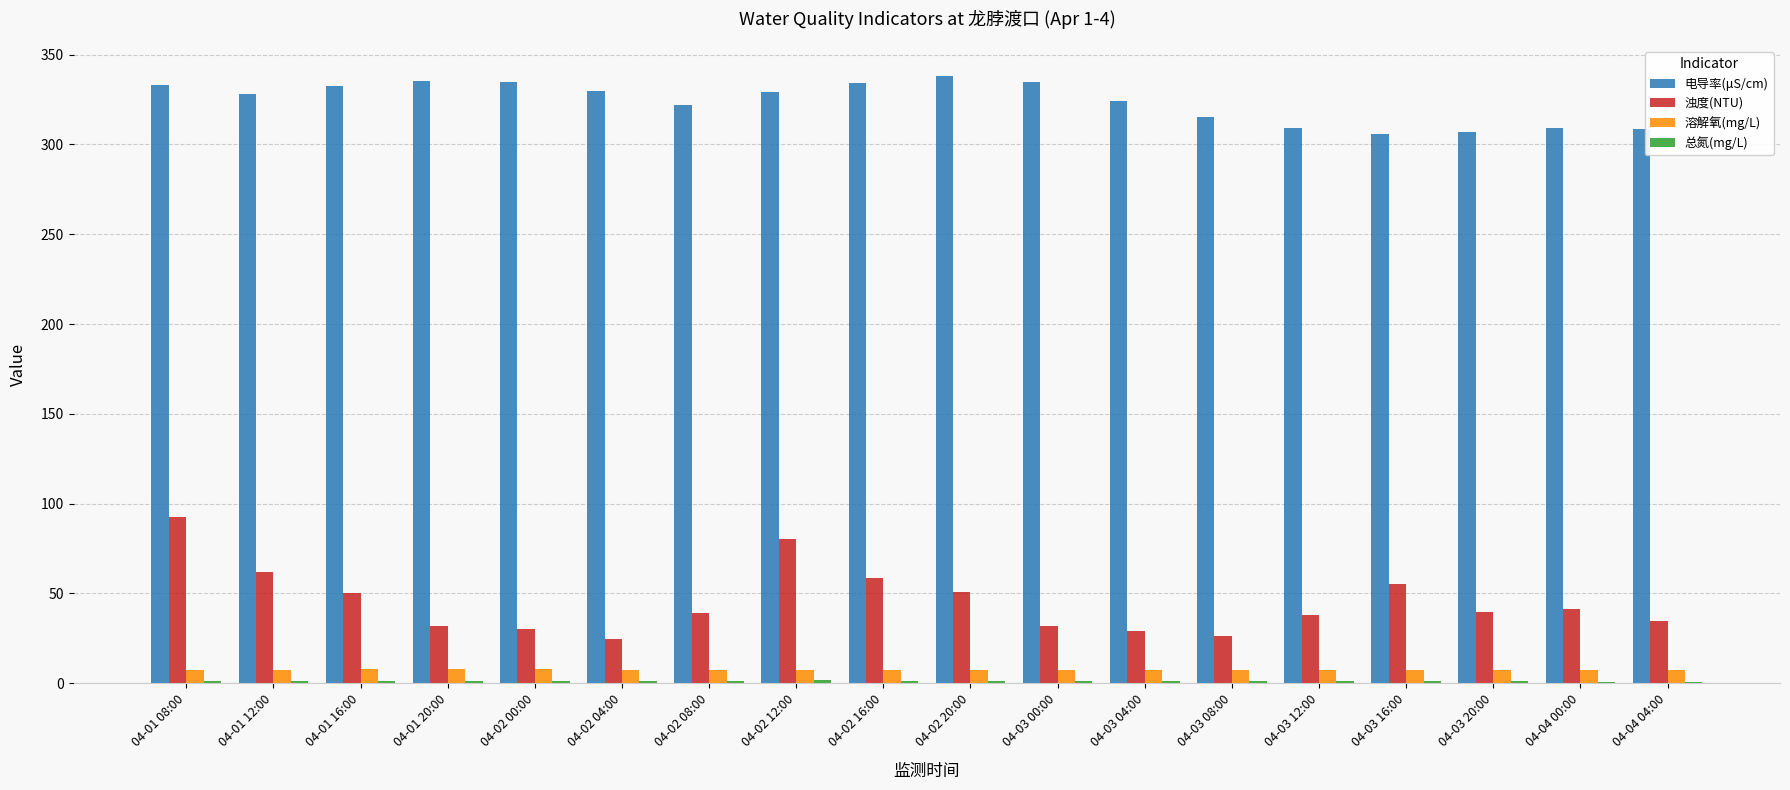

At which category is the sum across all series the highest?

04-01 08:00